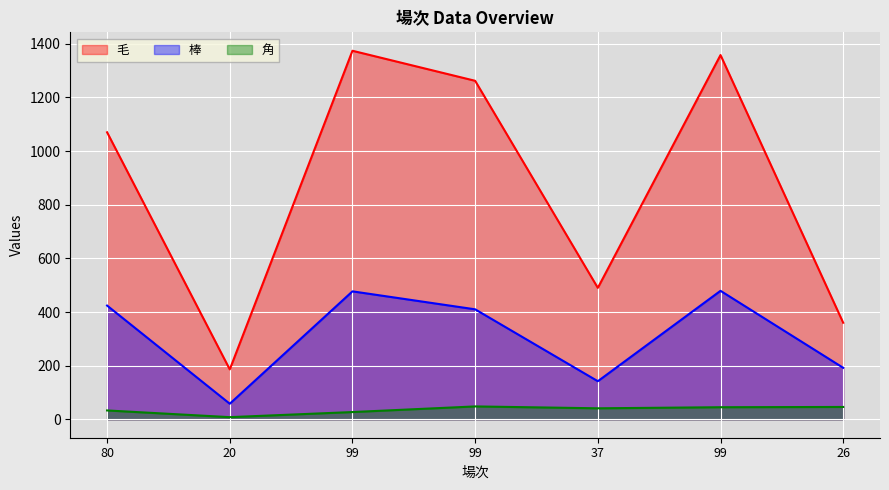

List the series in order of their peak value, lowest first.

角, 棒, 毛